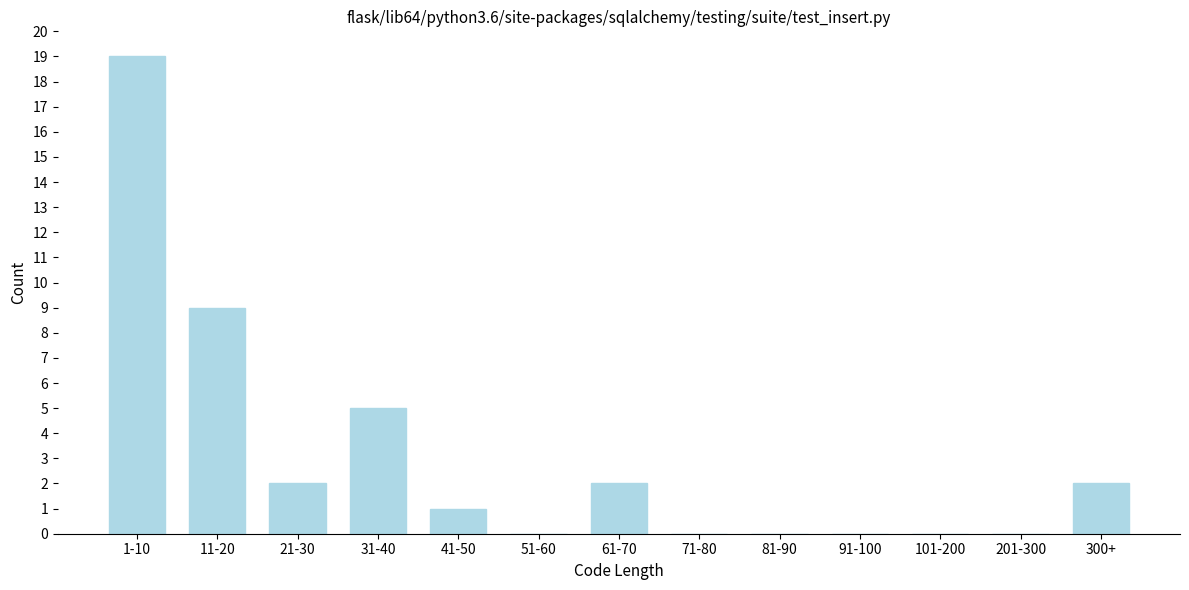

Reading right to left, what are all the values shown in this chart?

300+=2	201-300=0	101-200=0	91-100=0	81-90=0	71-80=0	61-70=2	51-60=0	41-50=1	31-40=5	21-30=2	11-20=9	1-10=19